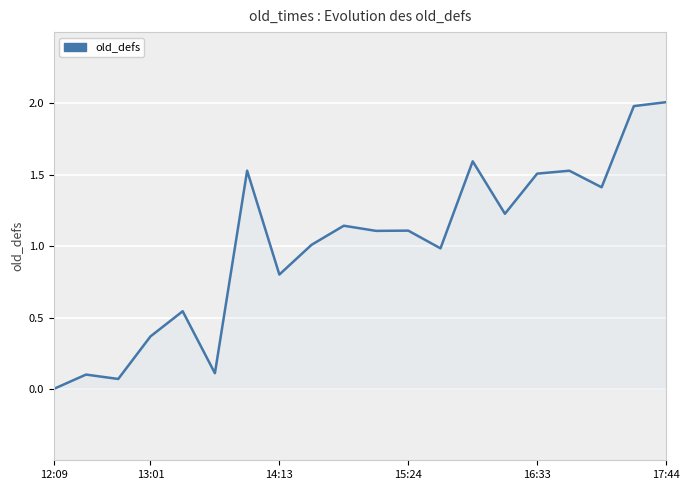

Does the chart display data point markers on the line(s)?

No